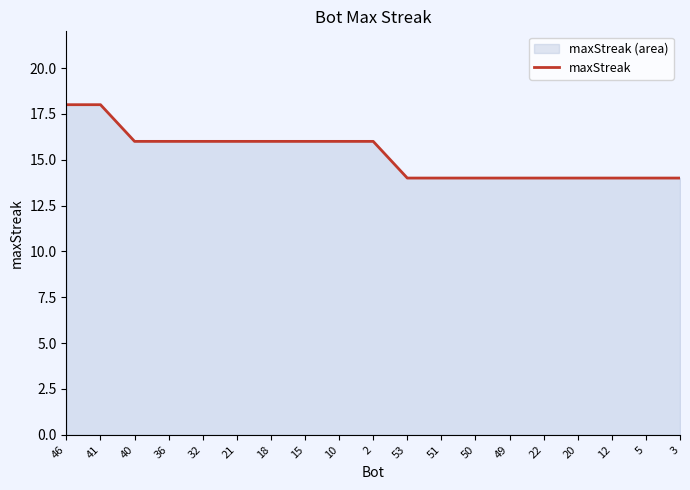

What is the difference between the maximum and minimum values?

4